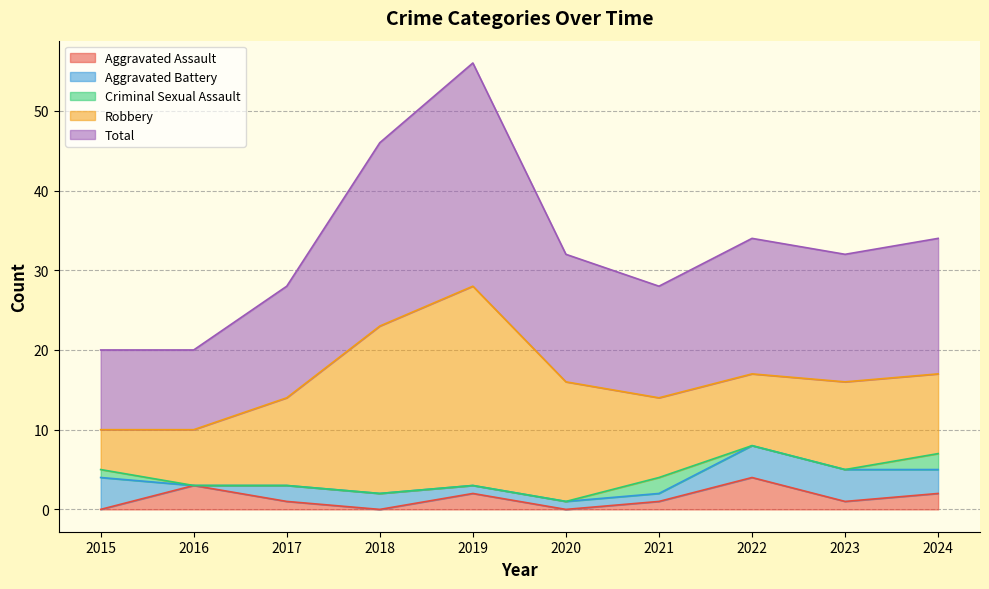

True or false: Total has a value of 17 at 2024.

True